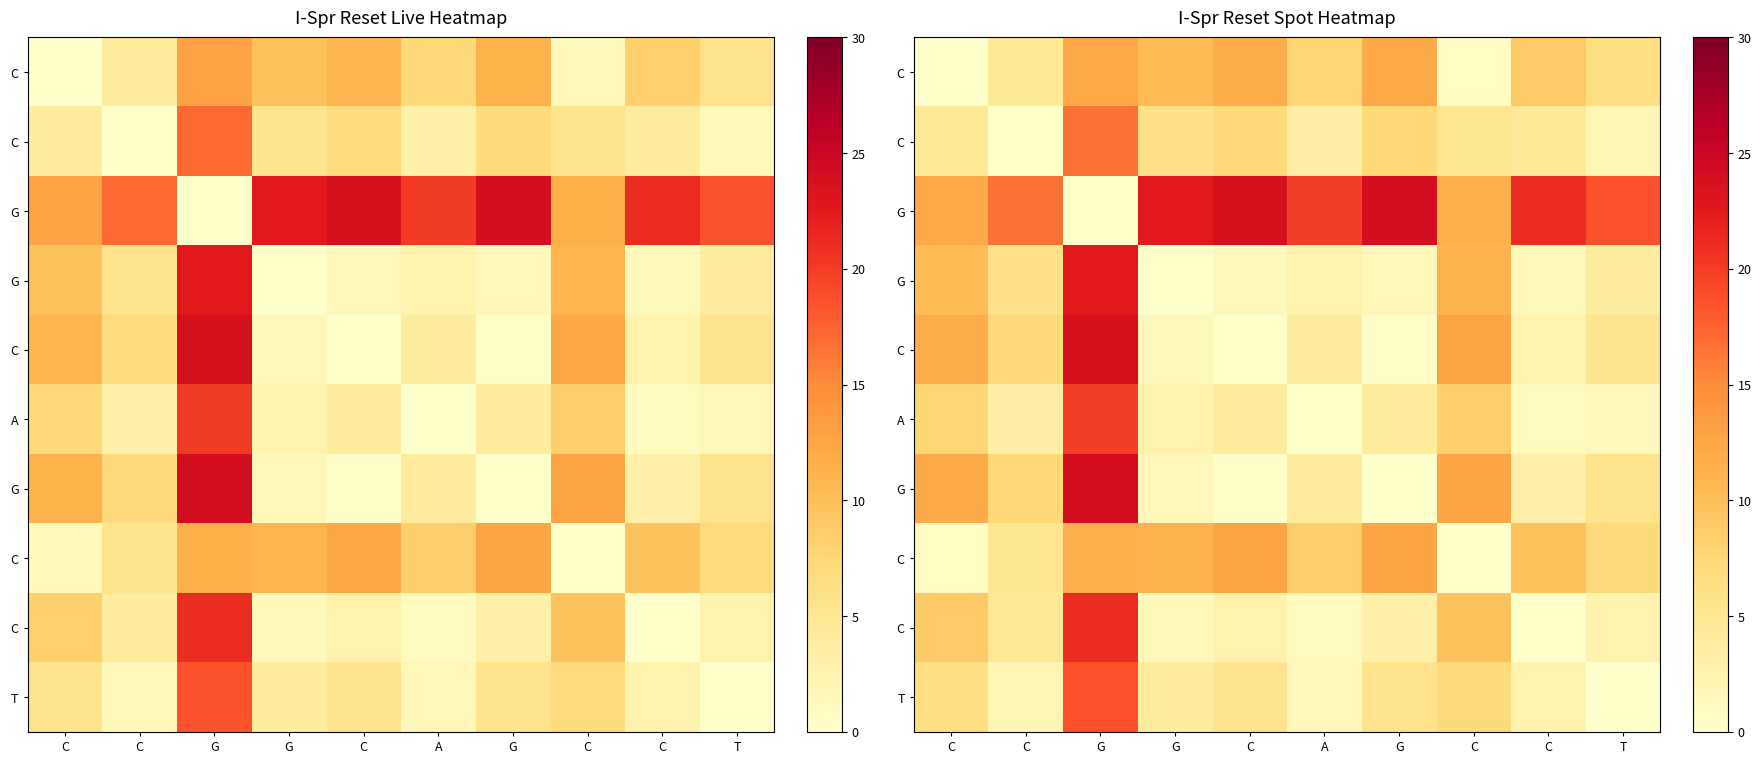

At which category does the chart reach its peak across all series?

G